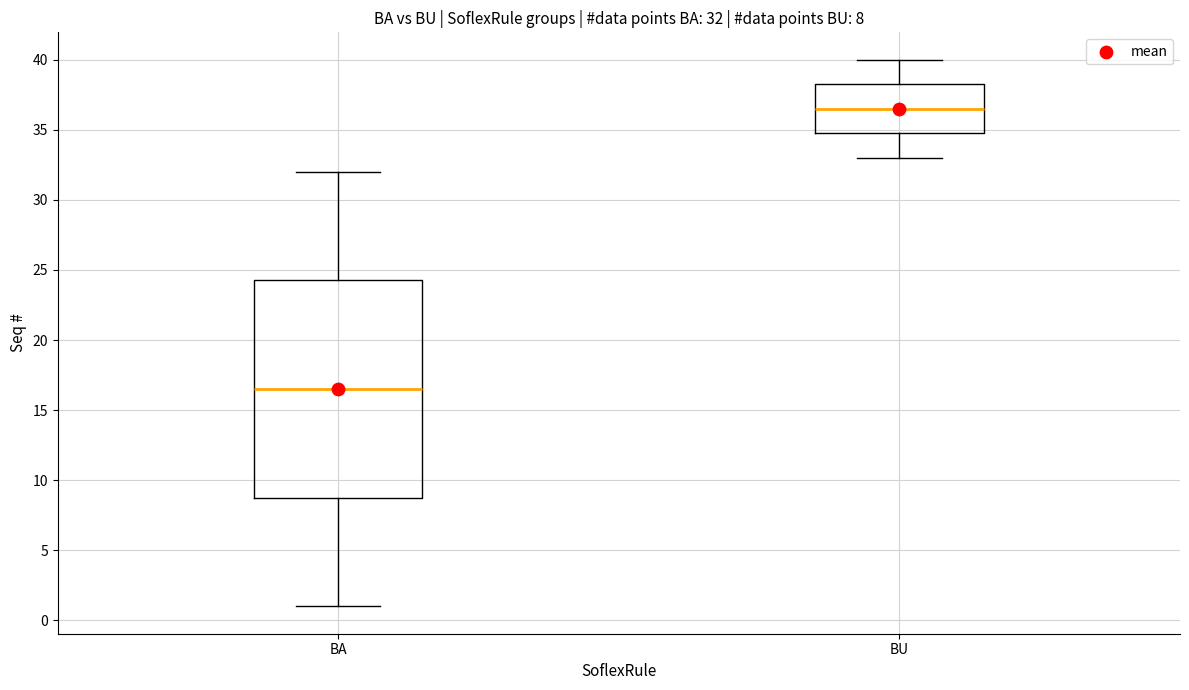

Comparing the boxes themselves (not the whiskers), which one is the tallest?

BA